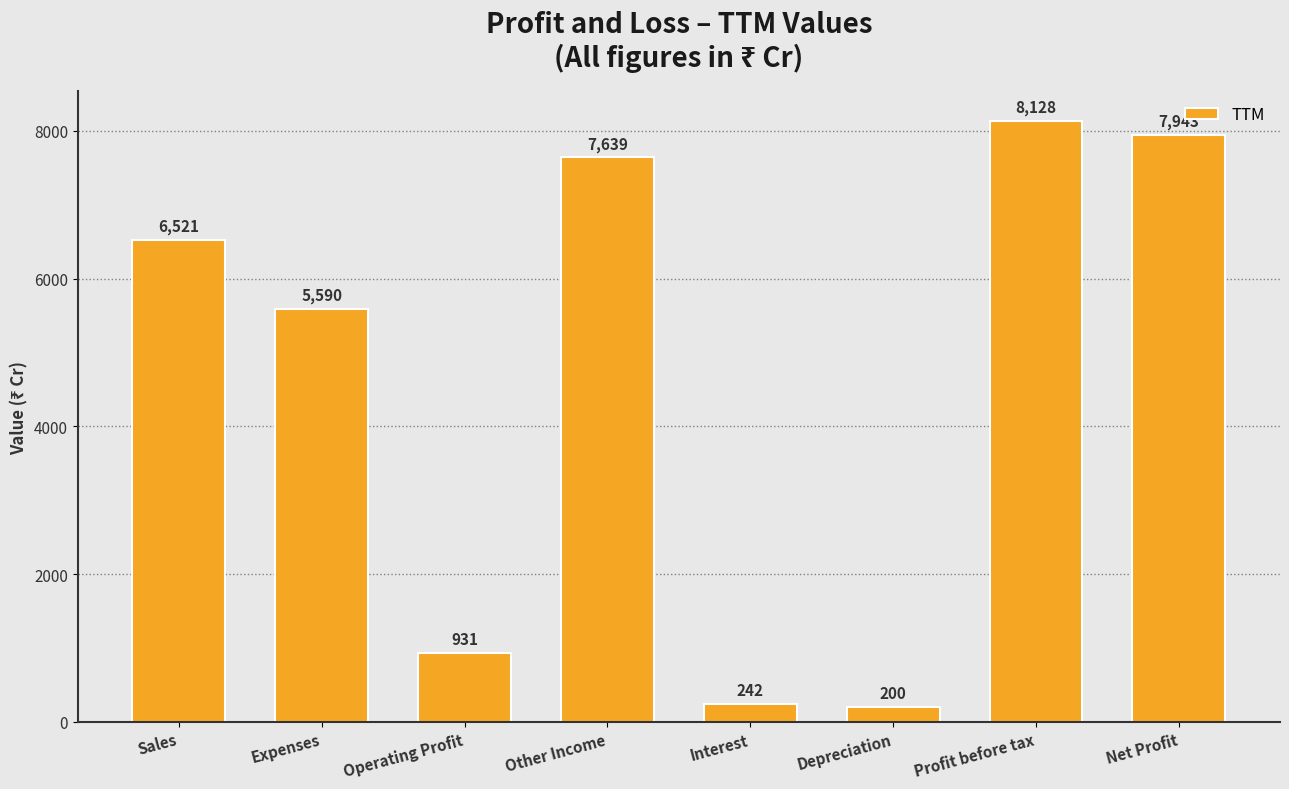

What is the minimum value shown in the chart?

200